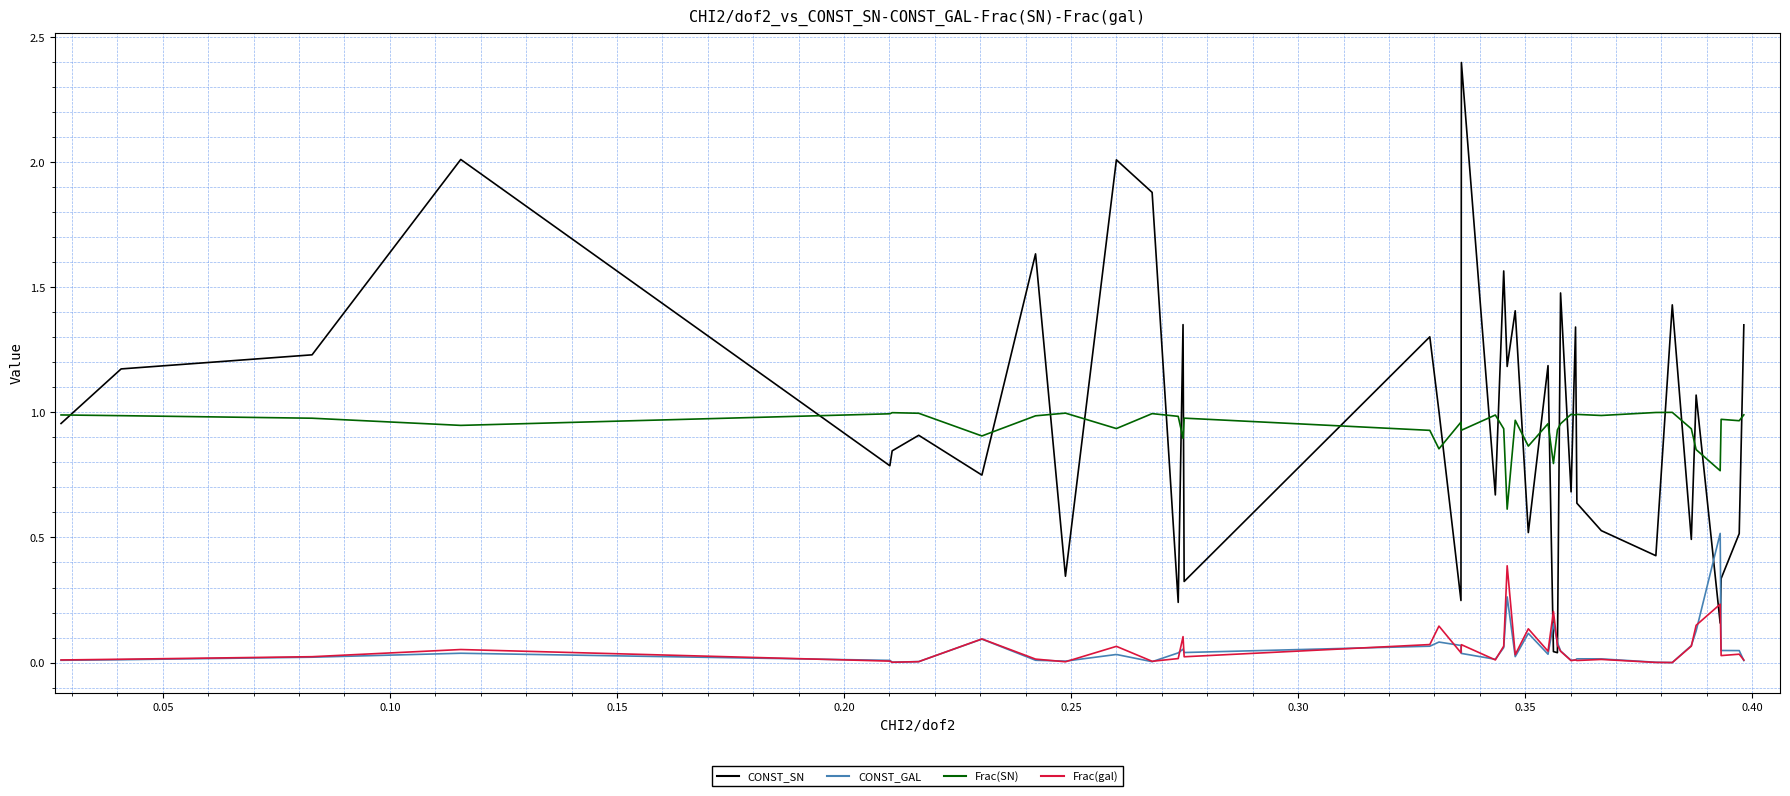

After their last crossing, which series has the higher values: CONST_SN or Frac(gal)?

CONST_SN